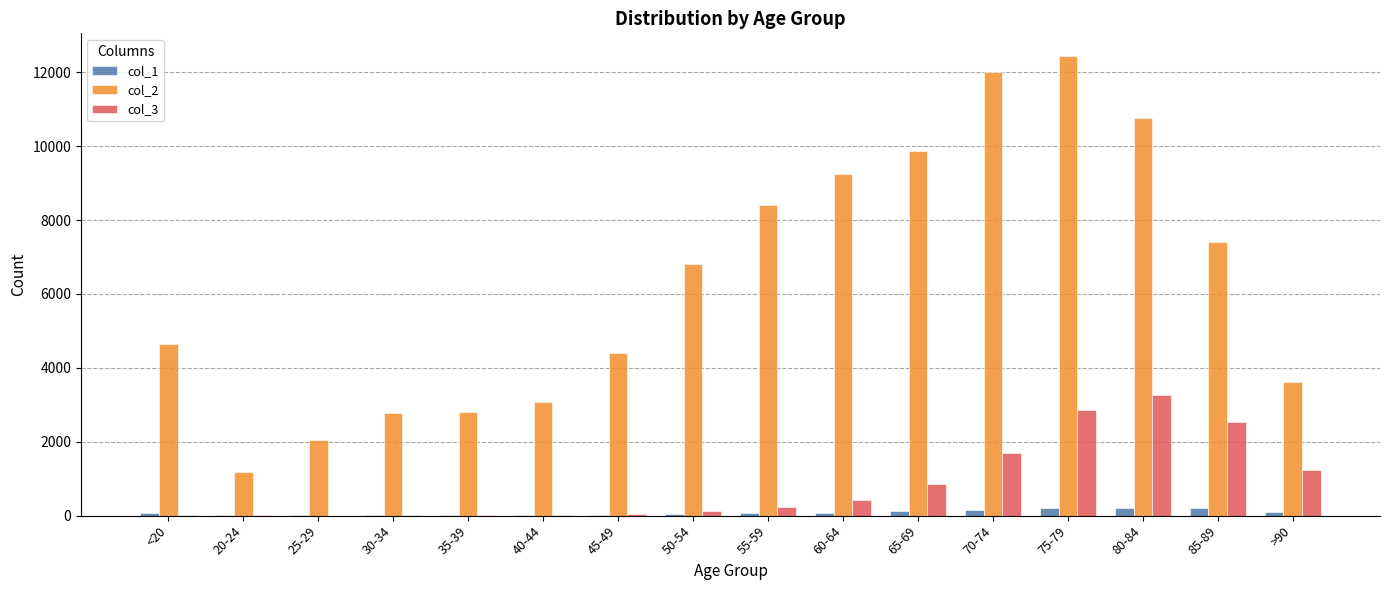

Which series has the largest total across all categories?

col_2